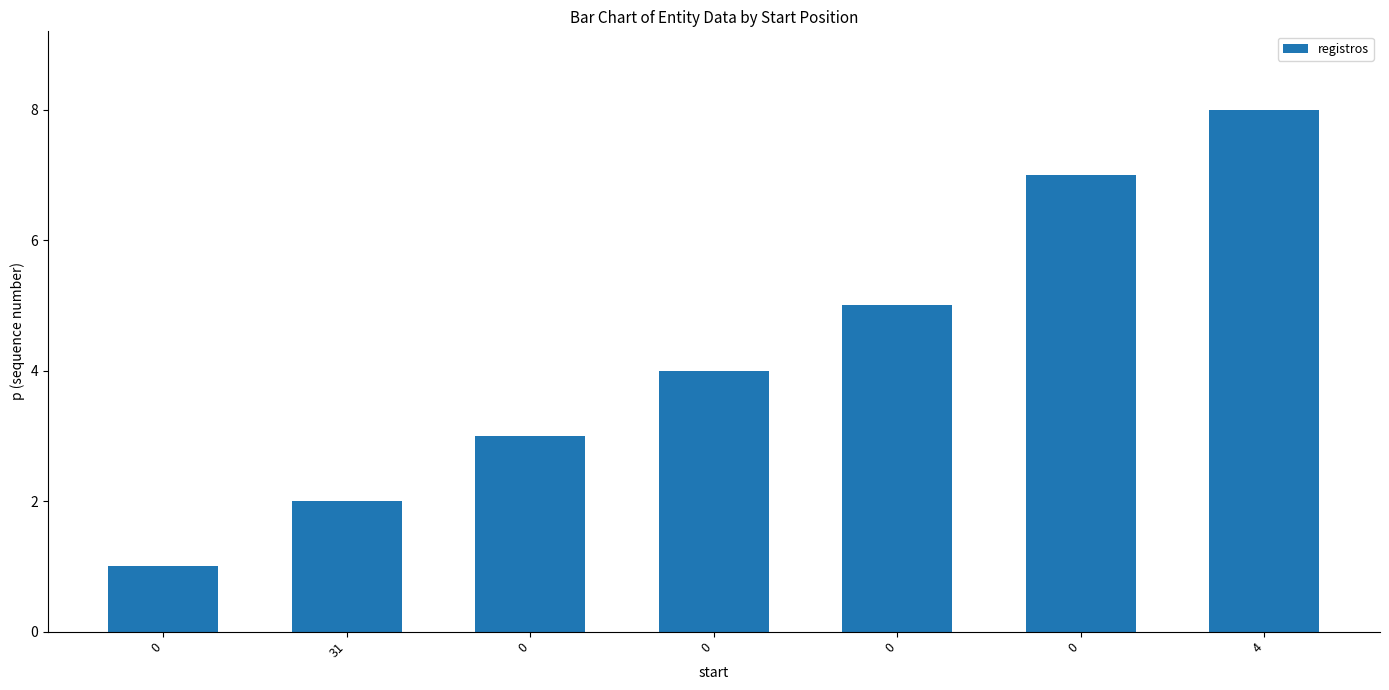

What is the greatest value displayed?

8